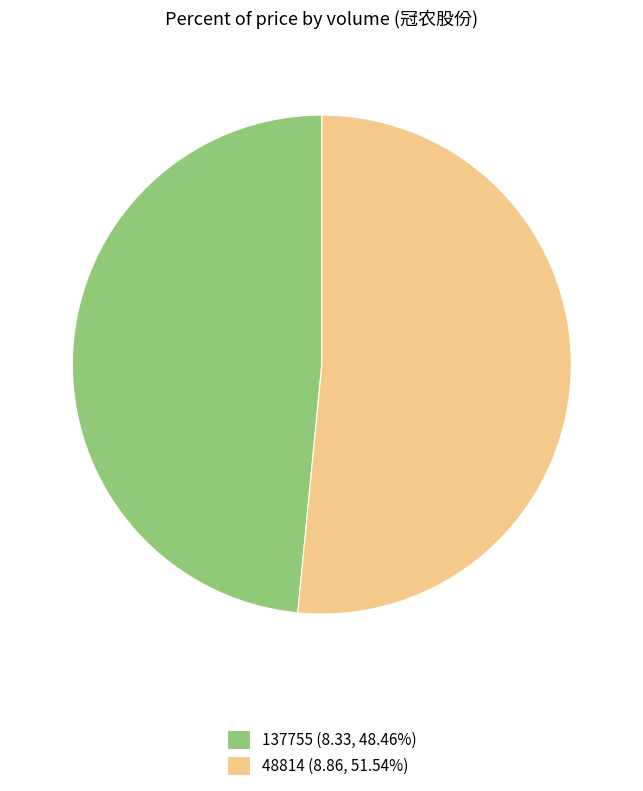

Is there any slice that represents more than half of the pie?

Yes